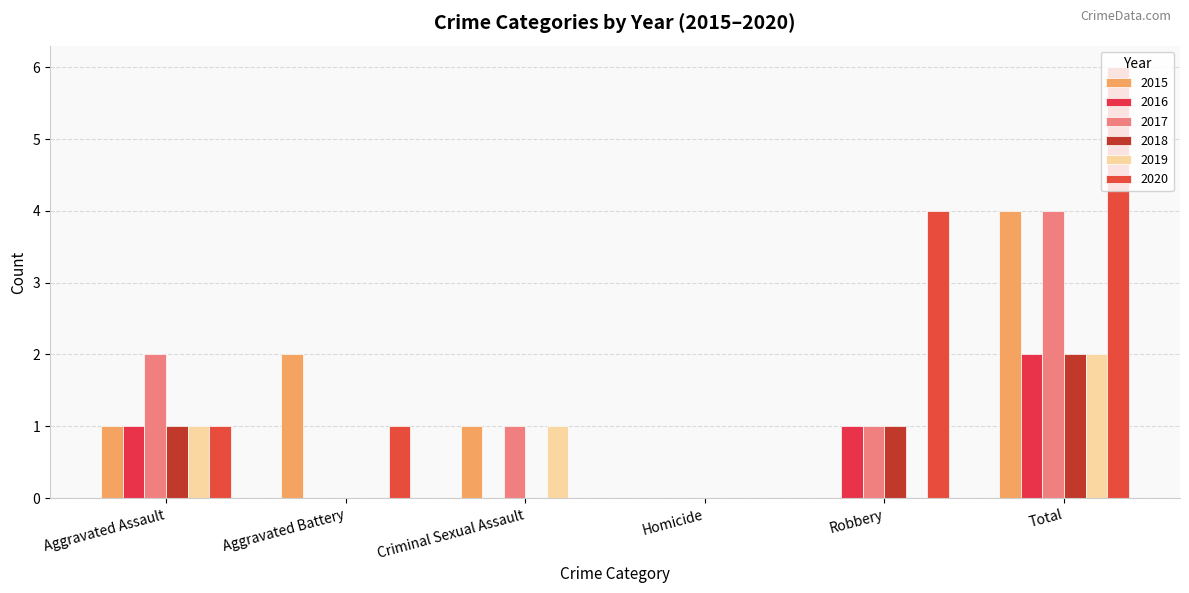

What is the label of the 2nd bar from the right?

Robbery